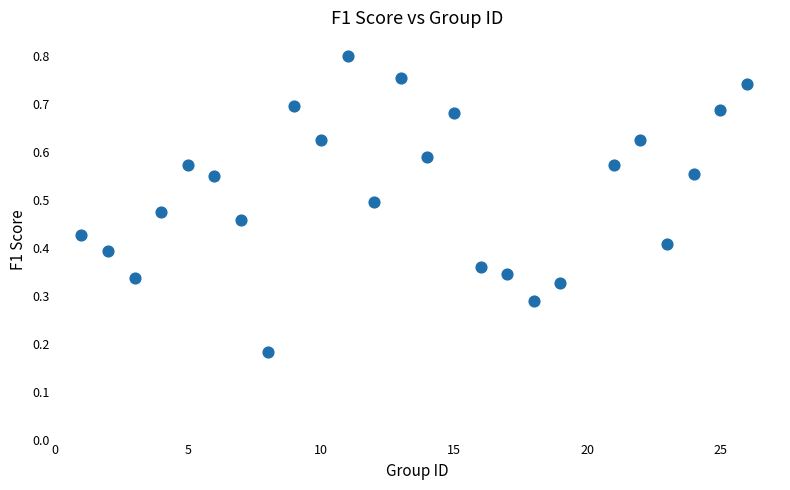

What is the range of X values (max minus min)?

25.0